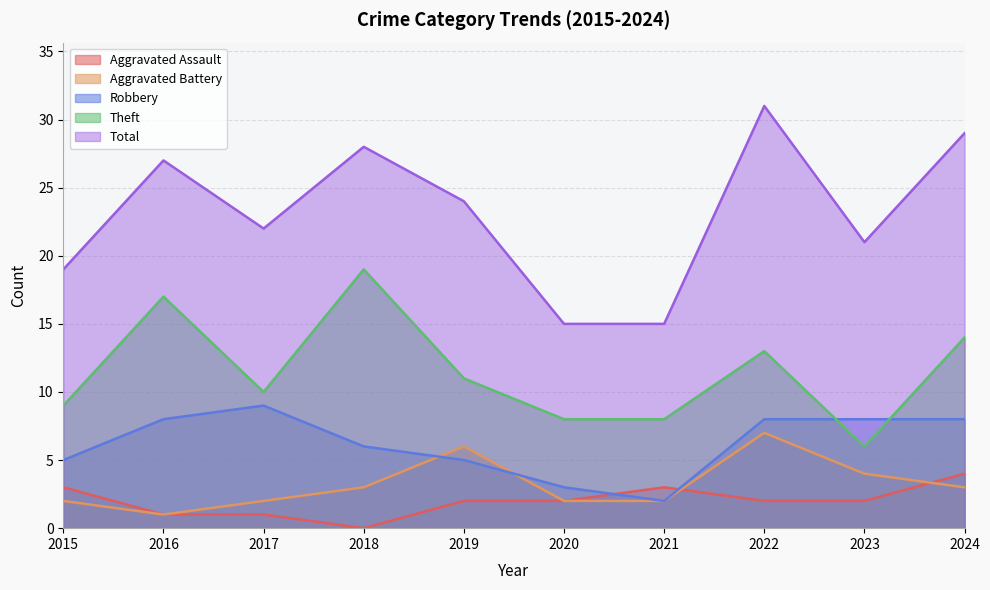

List the labels in order of Robbery value, smallest first.

2021, 2020, 2015, 2019, 2018, 2016, 2022, 2023, 2024, 2017